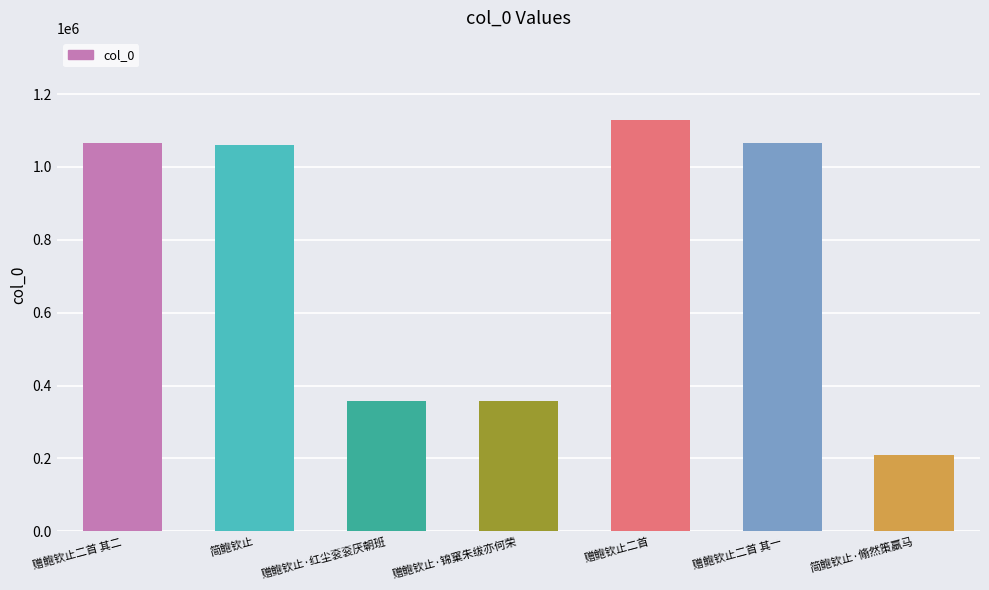

What is the difference between the values at 赠鲍钦止二首 and 赠鲍钦止·红尘衮衮厌朝班?

770713